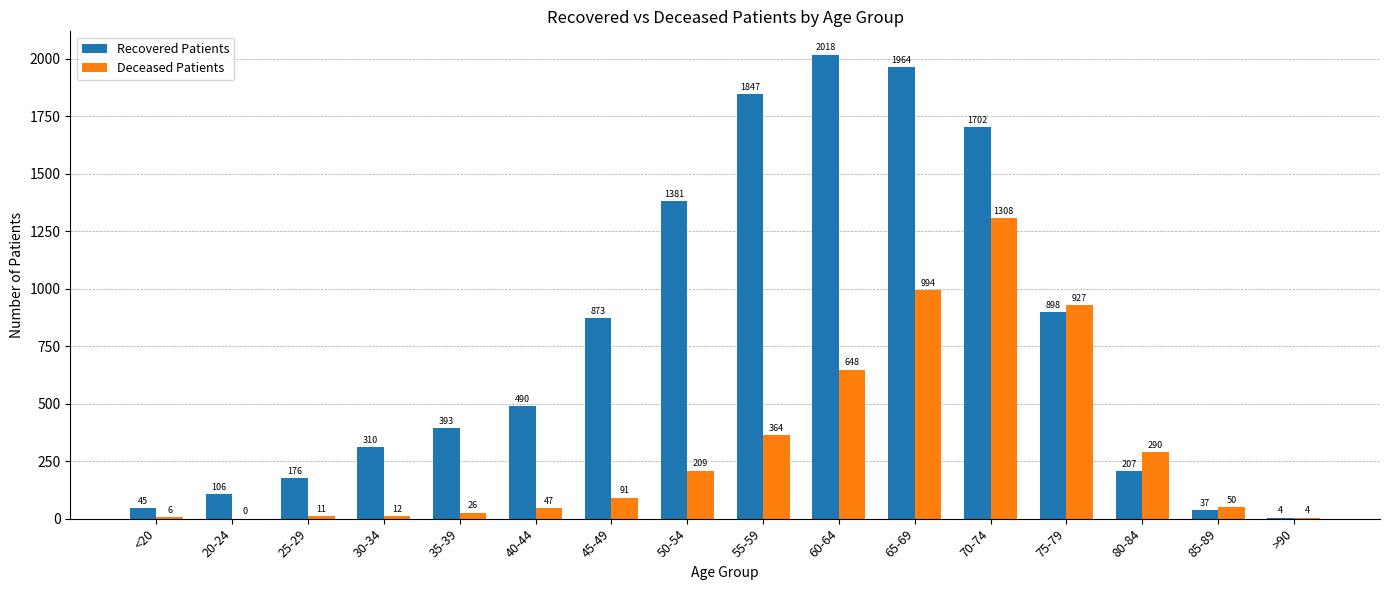

Which series changed the most between 35-39 and 85-89?

Recovered Patients